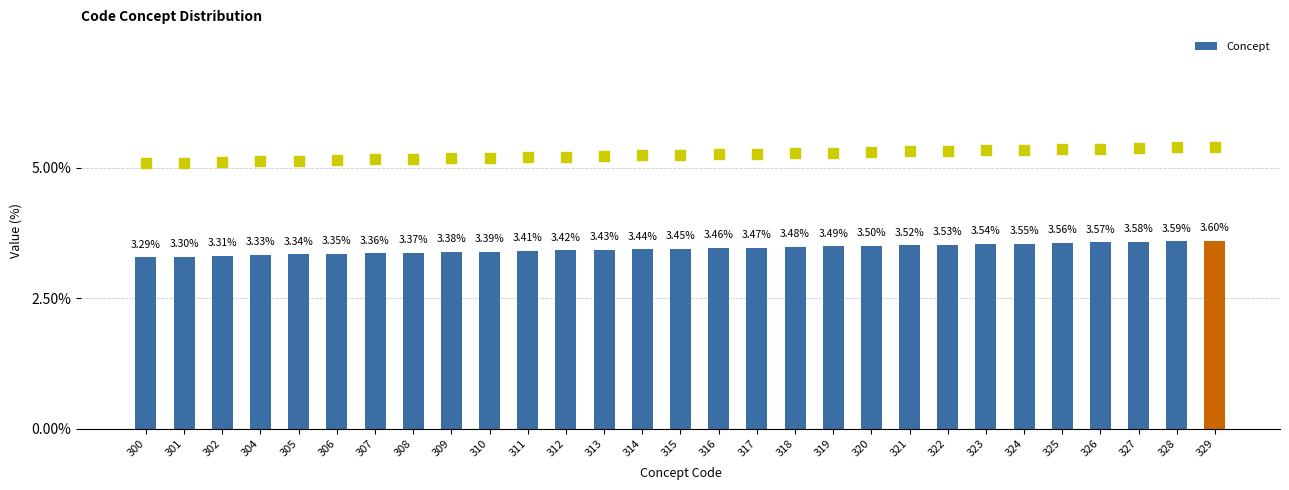

Which label corresponds to the largest value in the chart?

329